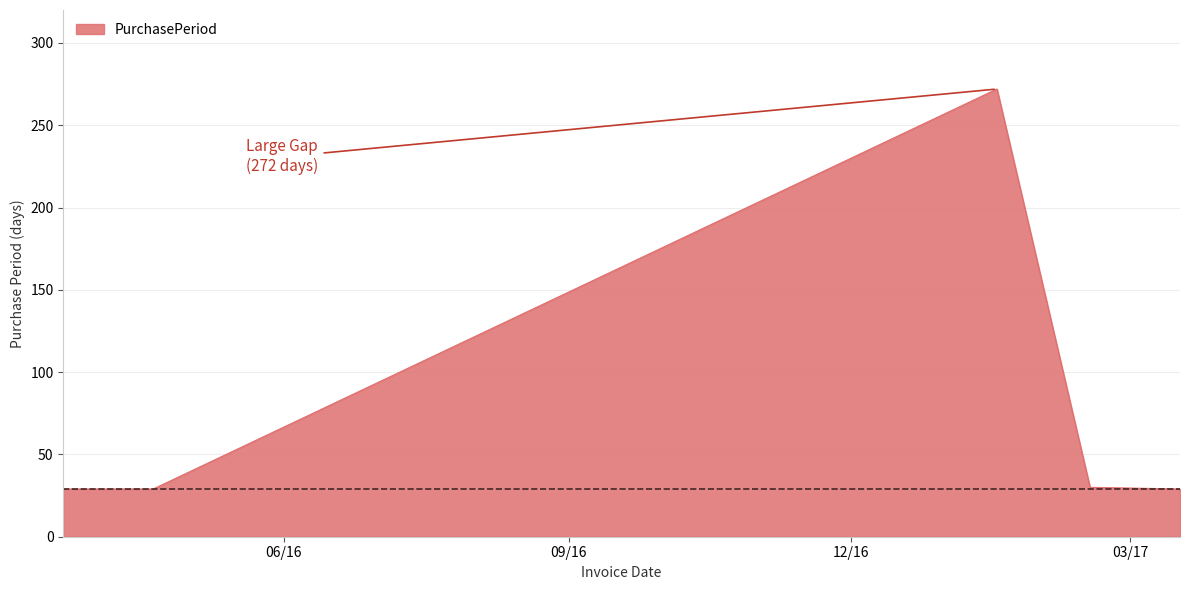

How many distinct data groups are displayed?

1